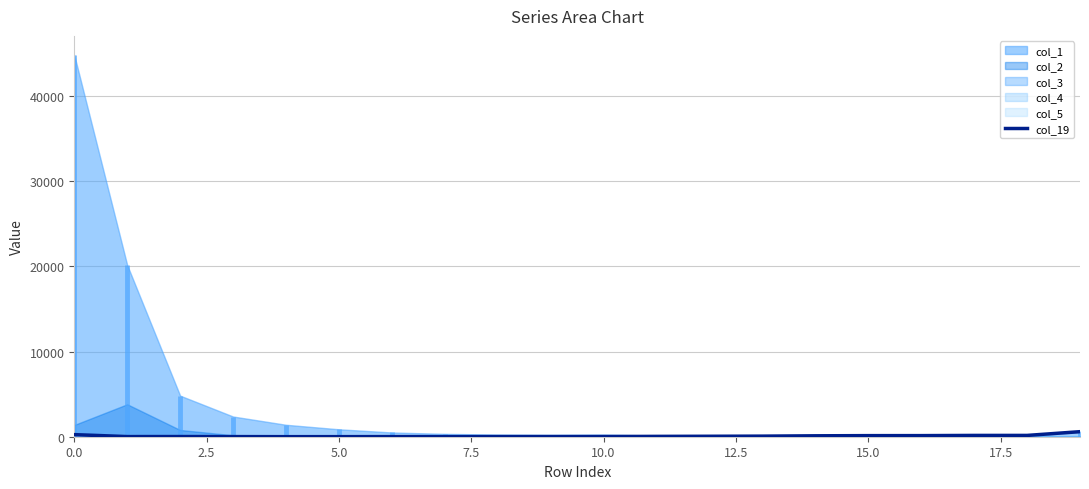

Reading left to right, list all the values displayed in this chart.

245	17	20	14	6	8	12	12	20	21	23	41	54	69	108	128	130	153	154	593